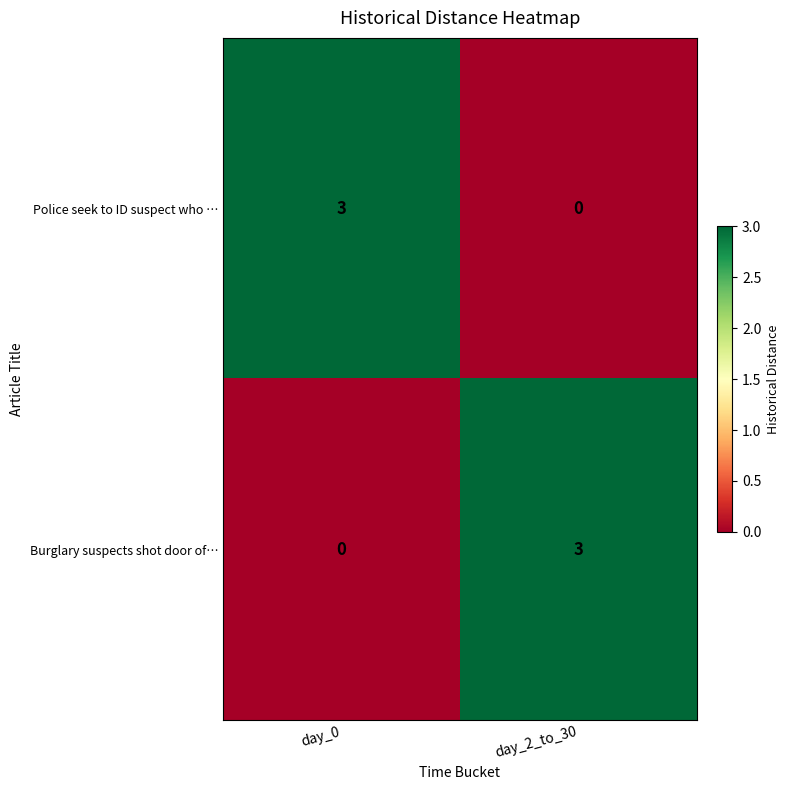

What is the difference between the maximum and minimum values in the Police seek to ID suspect who … series?

3